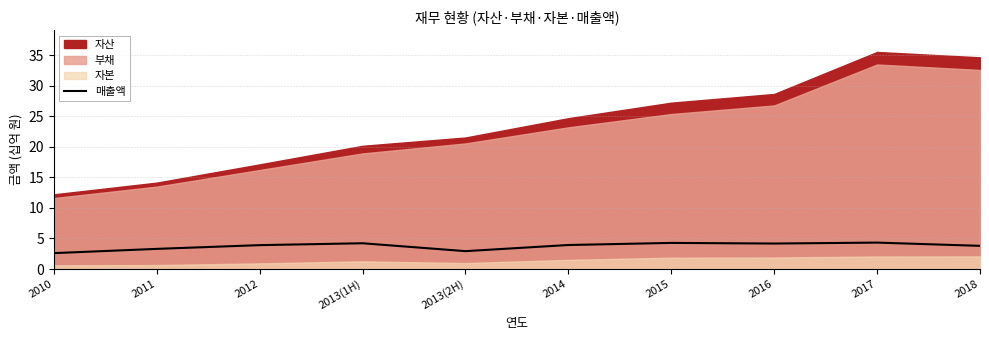

Is it true that 매출액 equals 4.3 at 2015?

True